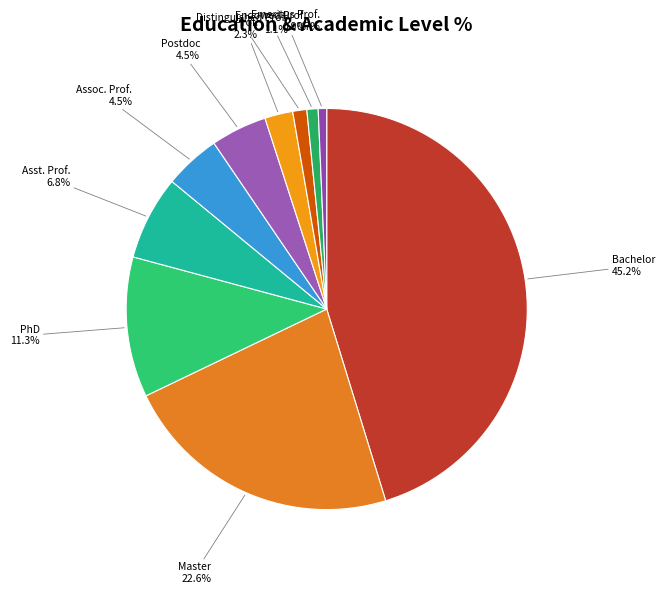

How much of the chart is everything except Emeritus Prof.?

99.3%